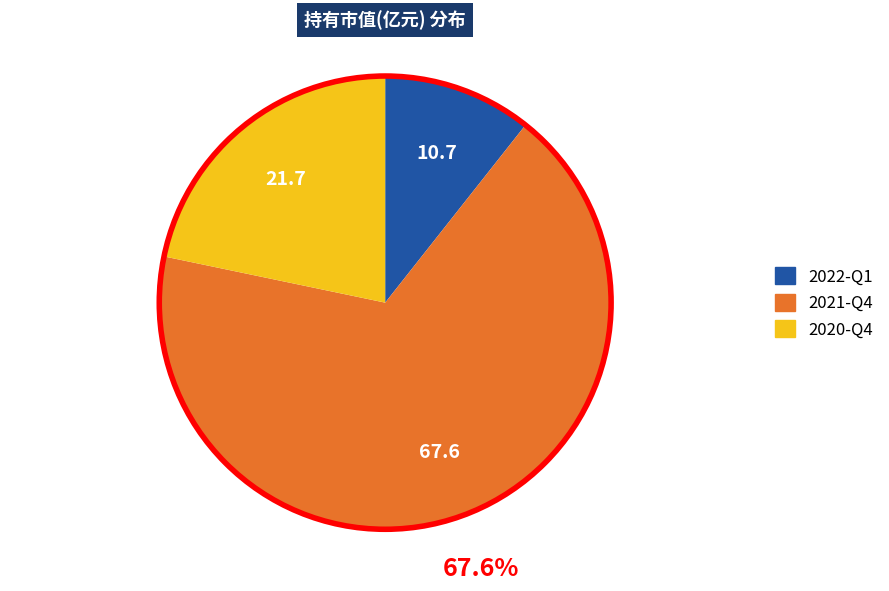

Is there a majority slice in this chart?

Yes